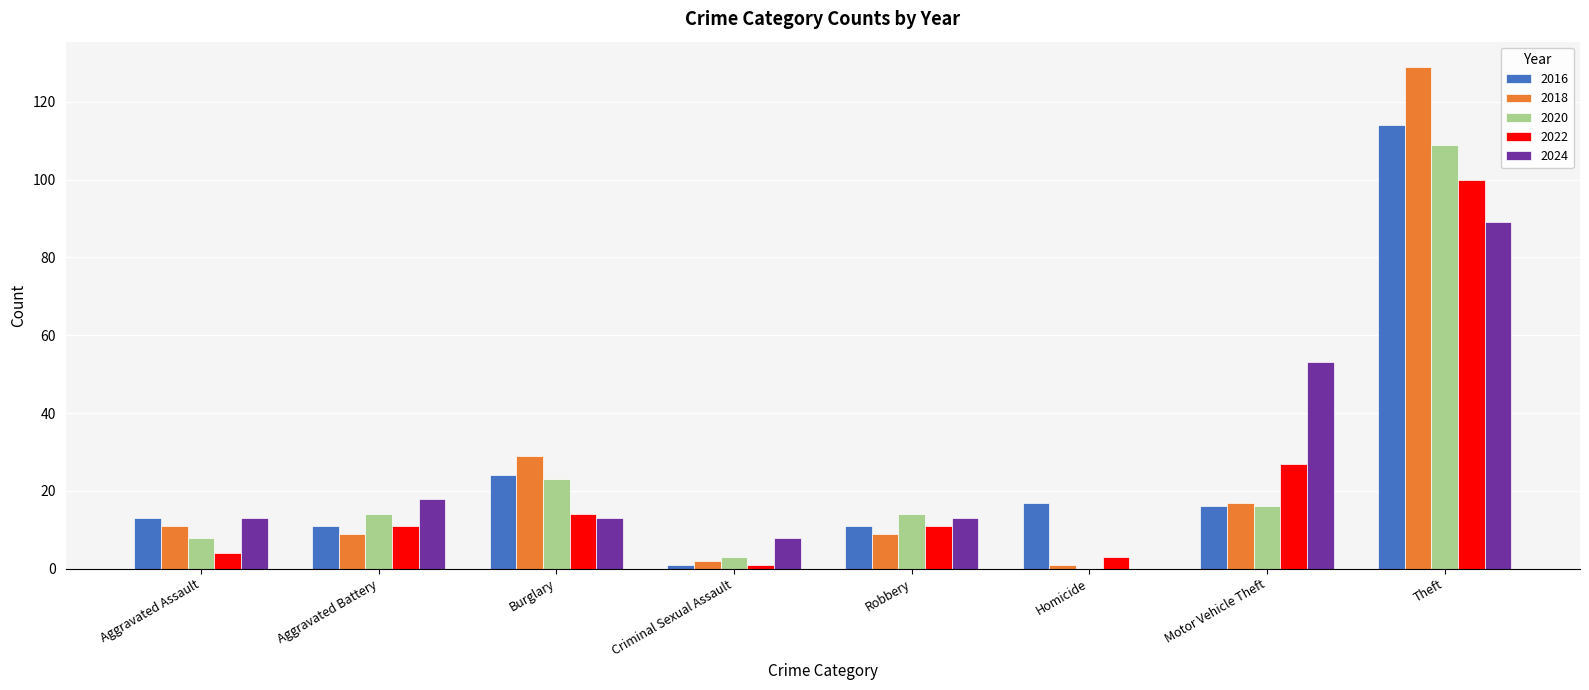

True or false: 2018 has a value of 26 at Motor Vehicle Theft.

False